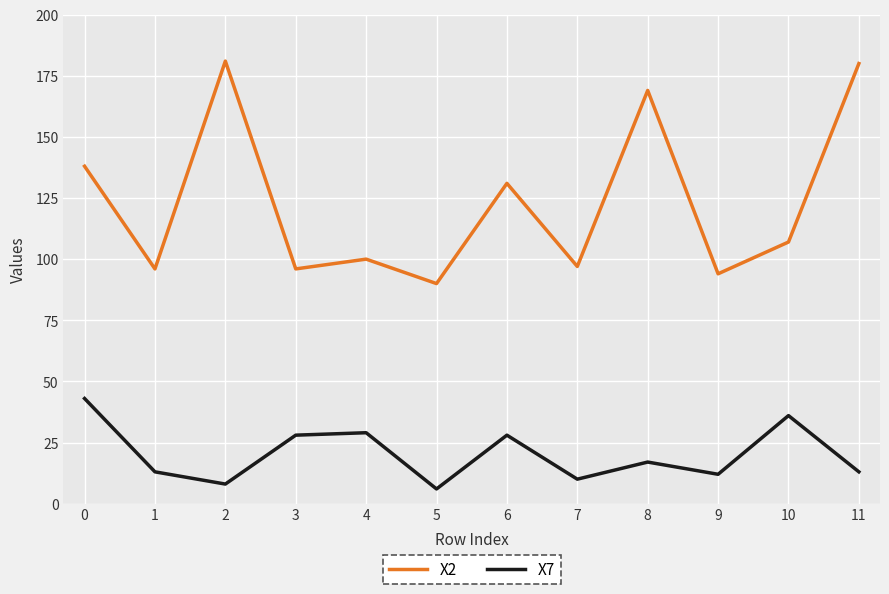

Rank the series at 5 from highest to lowest value.

X2, X7